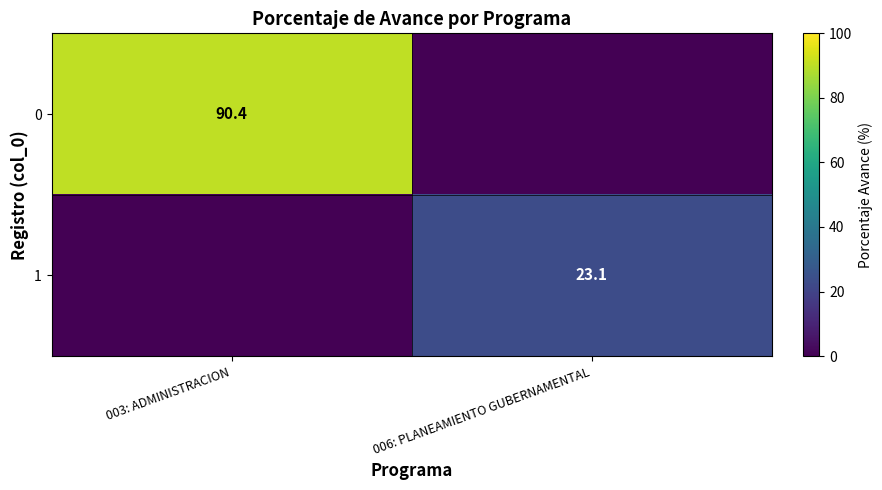

Is it true that 1 equals 23.1 at 006: PLANEAMIENTO GUBERNAMENTAL?

True